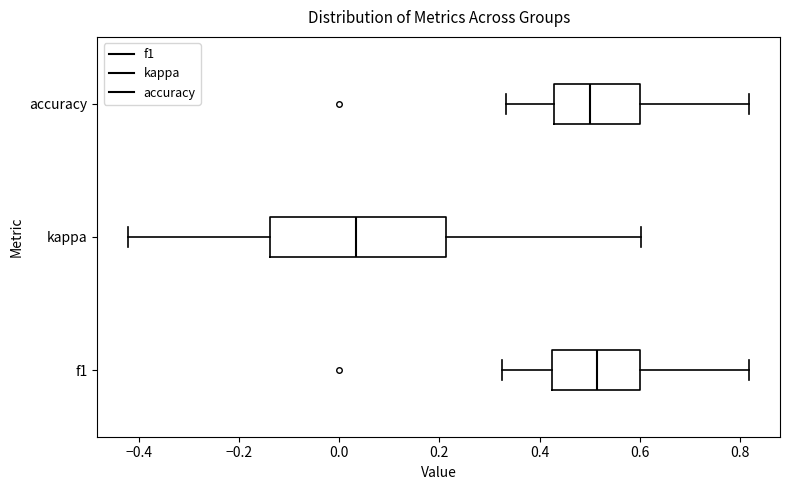

Reading bottom to top, read every box against the x-axis: the position of its median line, the range the box covers, and the ends of its whiskers. The values are not printed on the chart, so give them approximately, as read against the axis.

f1: median 0.52, box 0.42 to 0.60, whiskers 0.32 to 0.82
kappa: median 0.04, box -0.14 to 0.22, whiskers -0.42 to 0.60
accuracy: median 0.50, box 0.42 to 0.60, whiskers 0.34 to 0.82